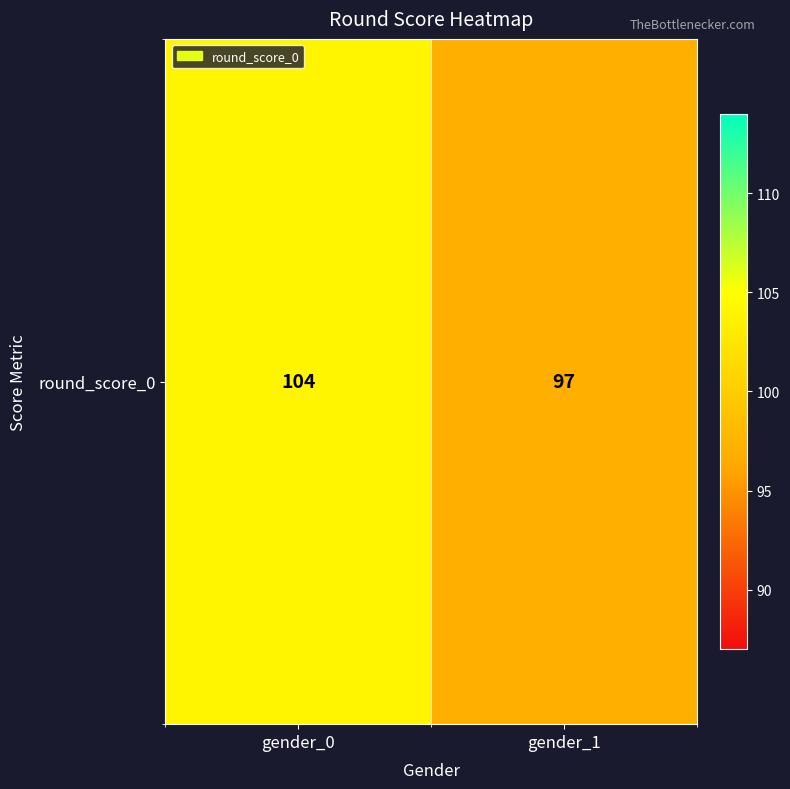

True or false: the data shows 131 at gender_1.

False